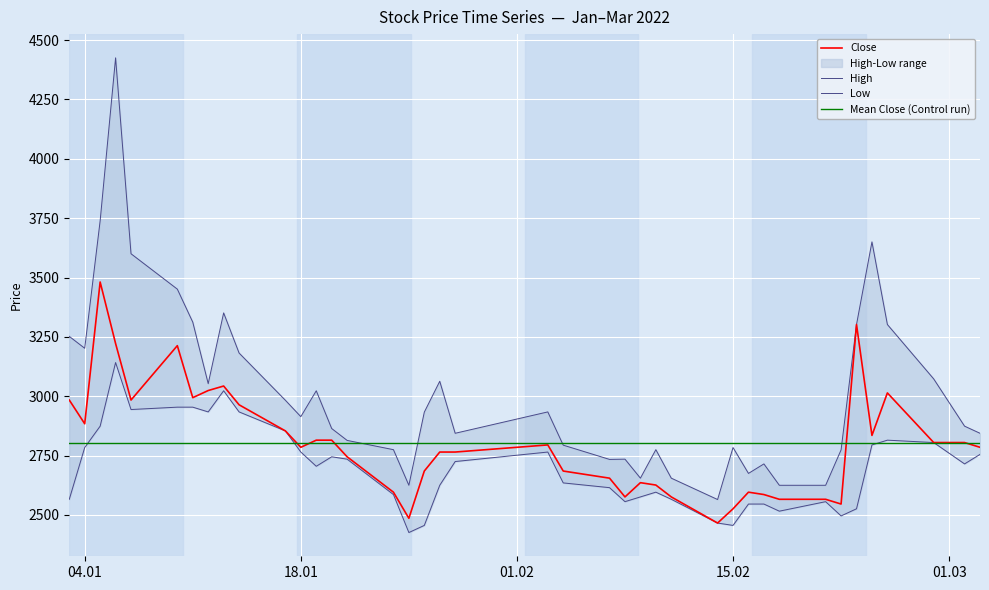

What is the label of the 1st point from the right?

2022-03-03